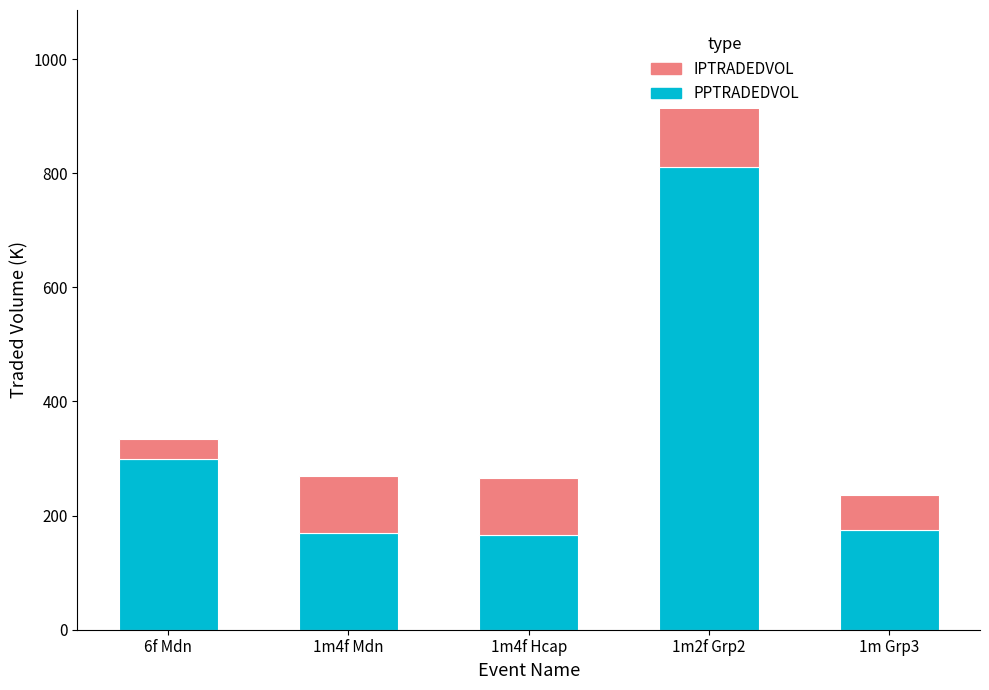

Between 1m4f Hcap and 1m2f Grp2, which series saw the biggest shift?

PPTRADEDVOL (Landings)